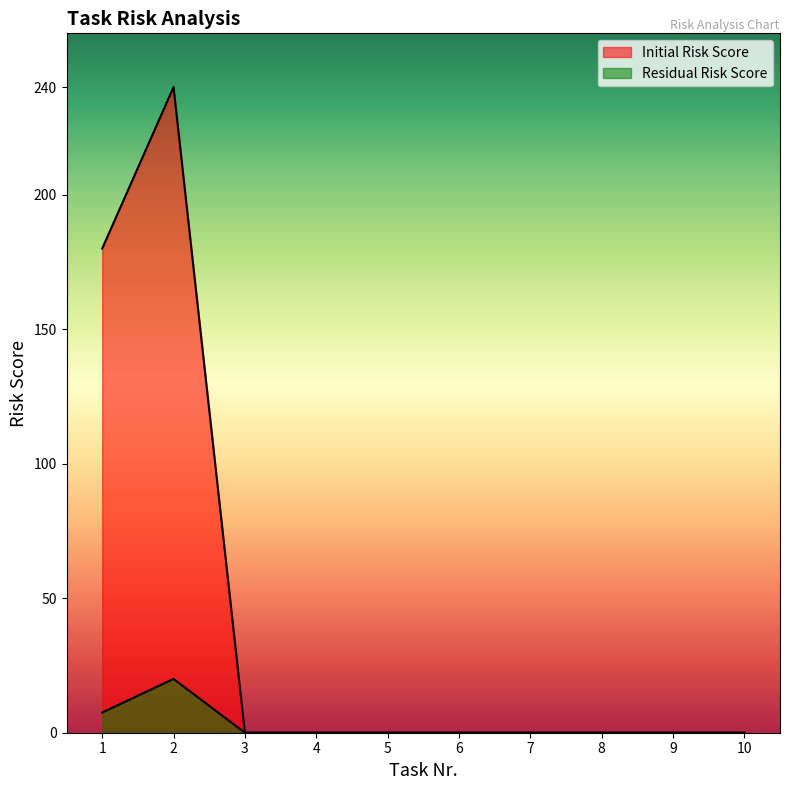

What is the difference between the maximum and second lowest values in the Initial Risk Score series?

240.0